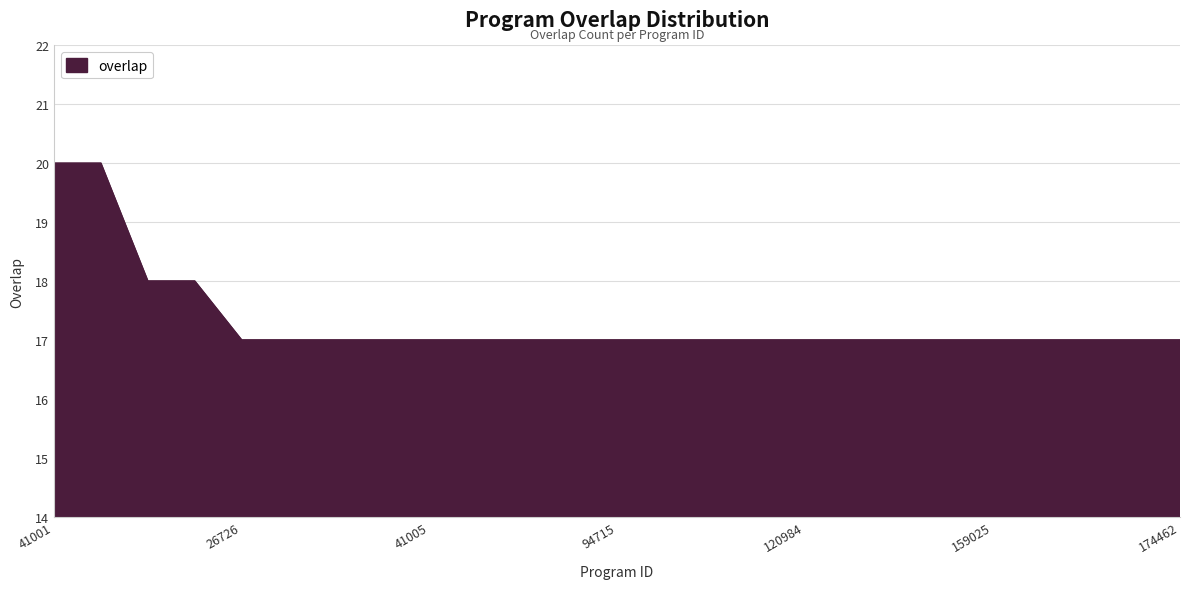

What is the difference between the maximum and minimum values?

3